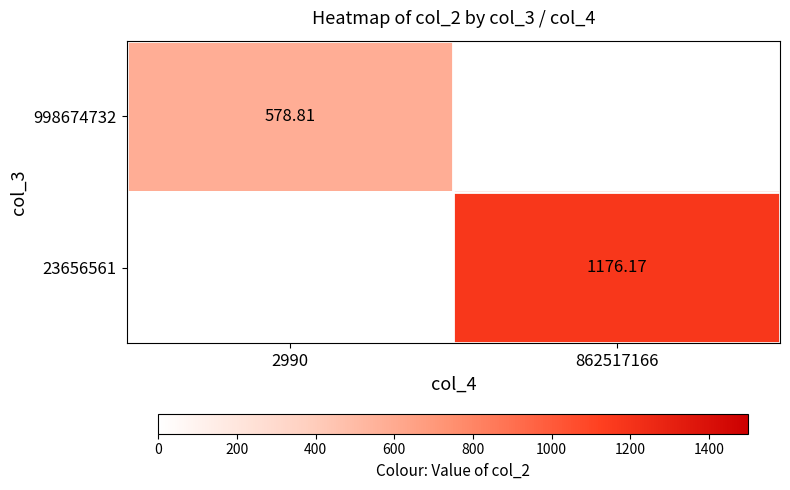

At how many categories does at least one series exceed 1114?

1